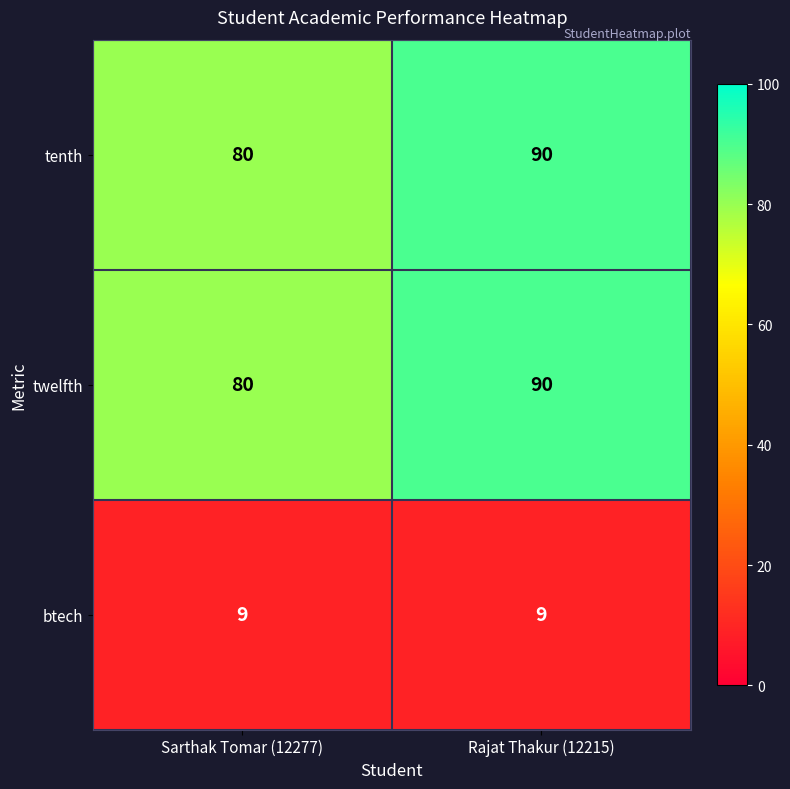

Is the value of tenth at Rajat Thakur (12215) greater than the value of twelfth at Sarthak Tomar (12277)?

Yes